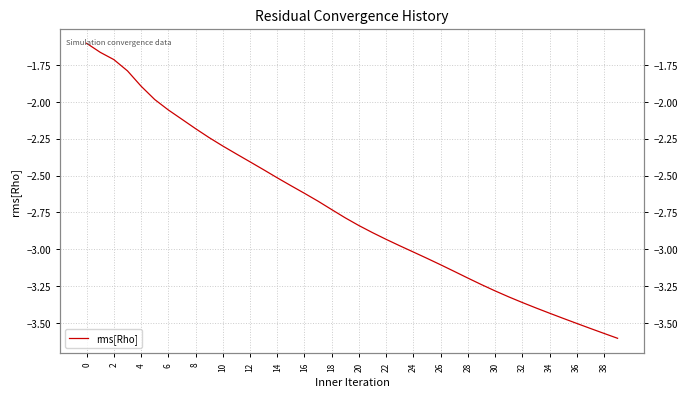

True or false: the data shows -4.3 at 16.

False